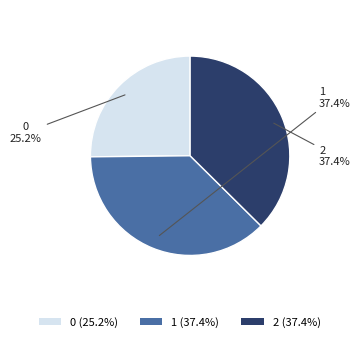

To the nearest percent, what is the average slice percentage?

33%